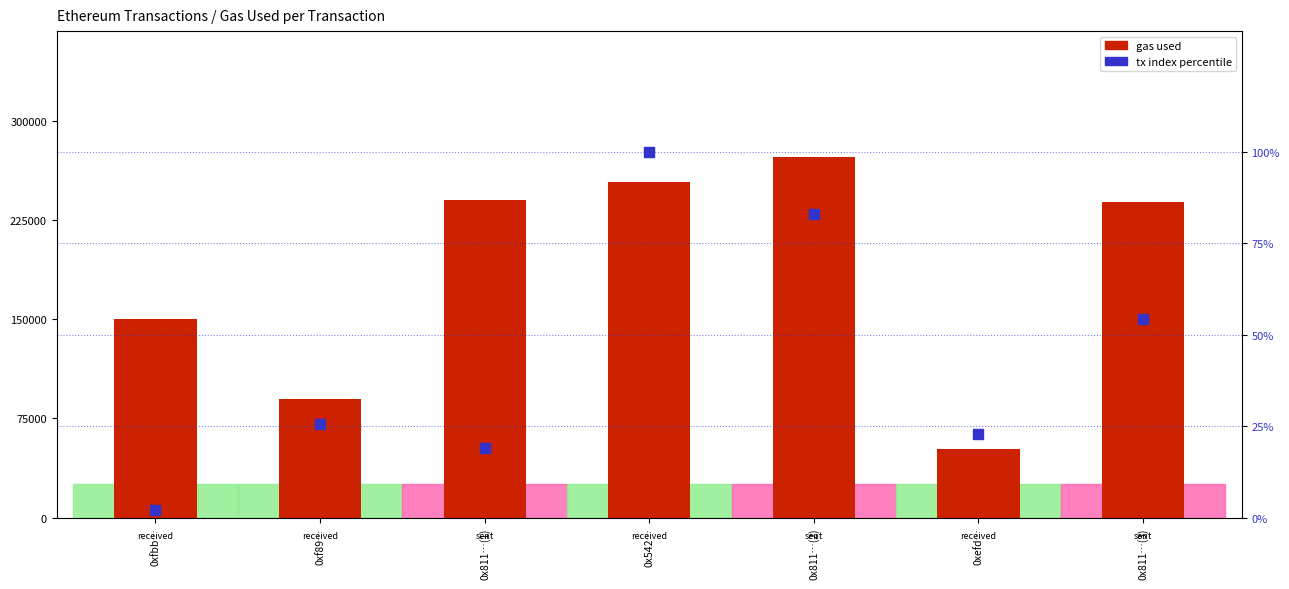

Which series contains the lowest Y value?

tx index percentile